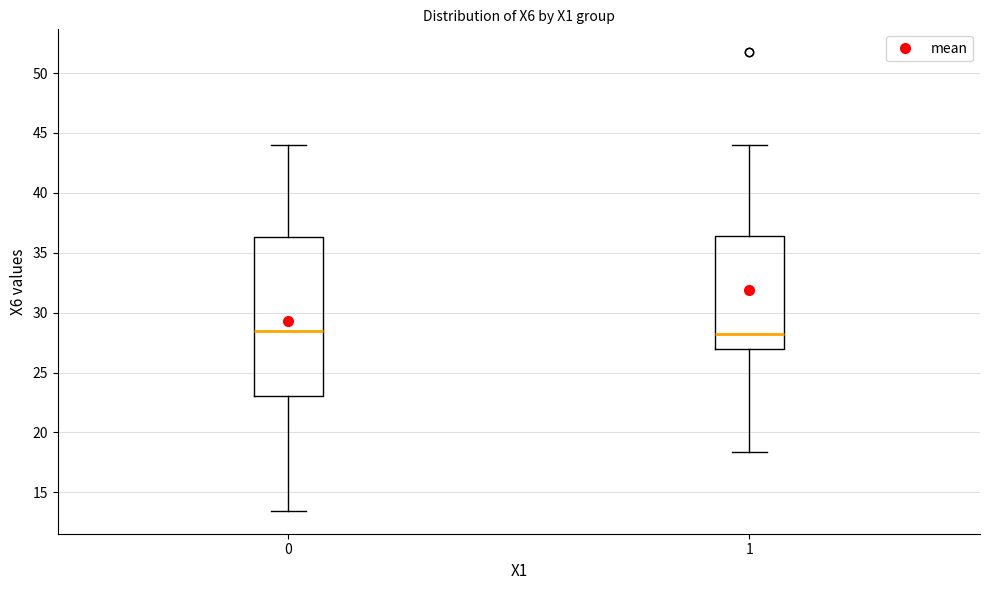

Where is the upper edge of the box at x = 0 on the y-axis? The values are not printed on the chart, so give them approximately, as read against the axis.

36.5